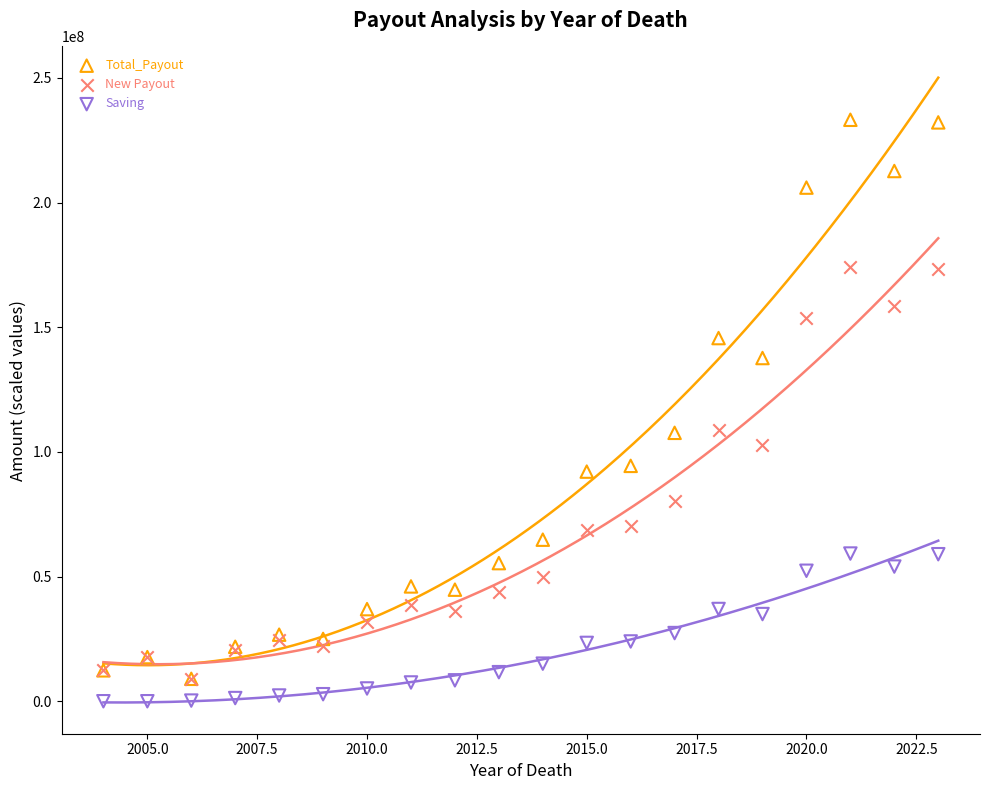

What are all the series names shown in the legend?

Total_Payout, New Payout, Saving